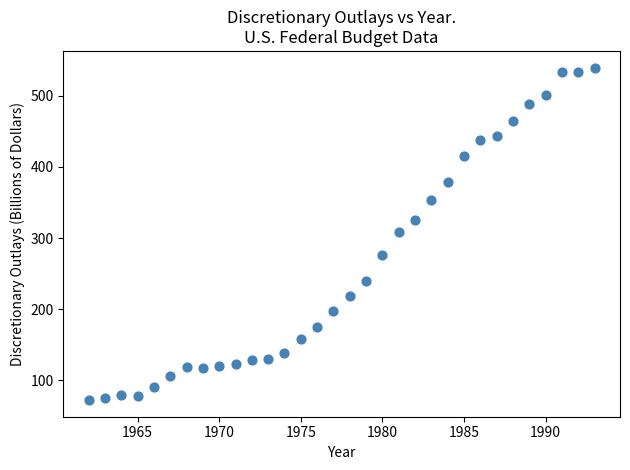

What is the range of X values (max minus min)?

31.0